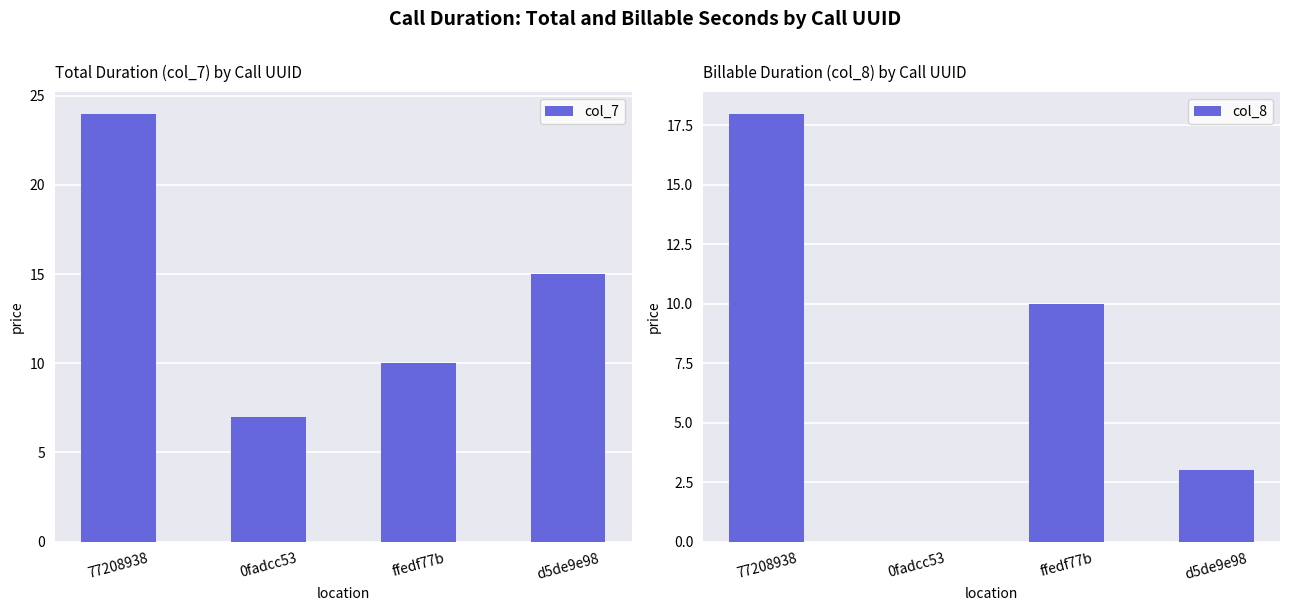

True or false: col_7 has a value of 6 at 77208938.

False